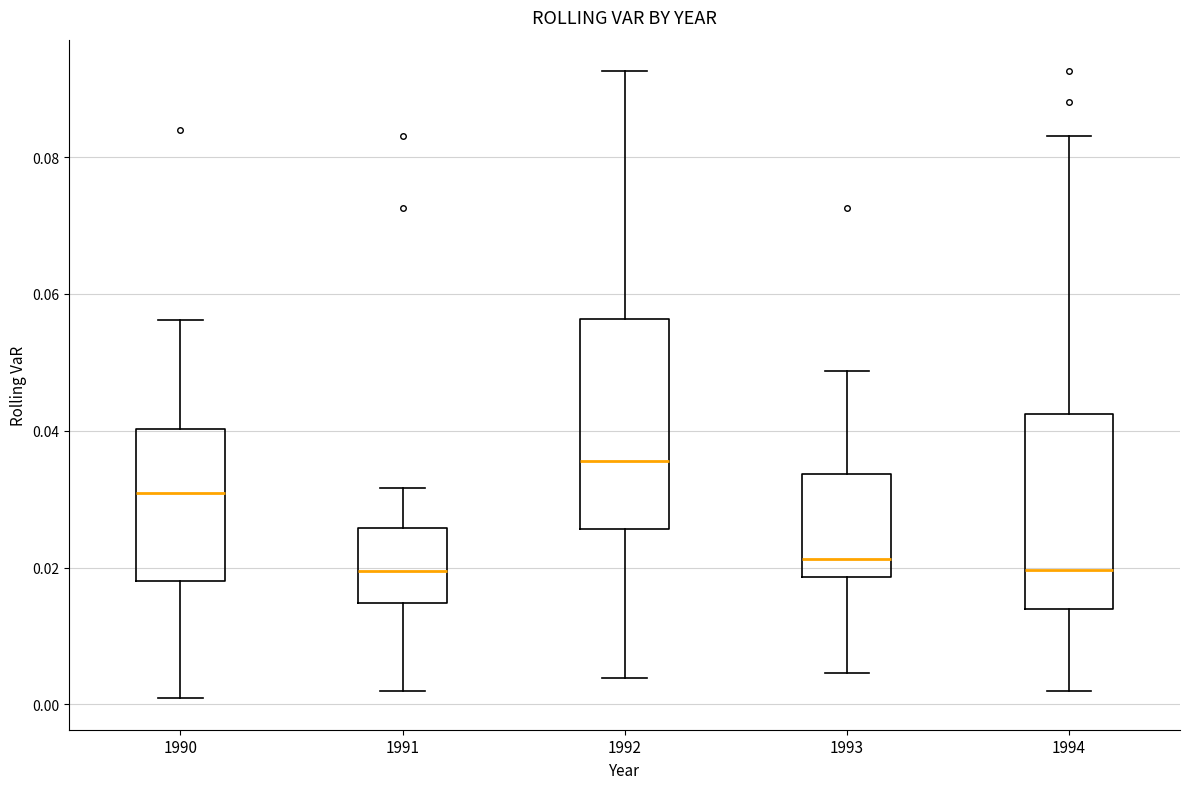

Reading left to right, transcribe this box plot: for each box, give where its median line is, the range the box spans, and where its two whiskers end, as read against the y-axis. The values are not printed on the chart, so give them approximately, as read against the axis.

1990: median 0.030, box 0.018 to 0.040, whiskers 0.000 to 0.056
1991: median 0.020, box 0.014 to 0.026, whiskers 0.002 to 0.032
1992: median 0.036, box 0.026 to 0.056, whiskers 0.004 to 0.092
1993: median 0.022, box 0.018 to 0.034, whiskers 0.004 to 0.048
1994: median 0.020, box 0.014 to 0.042, whiskers 0.002 to 0.084